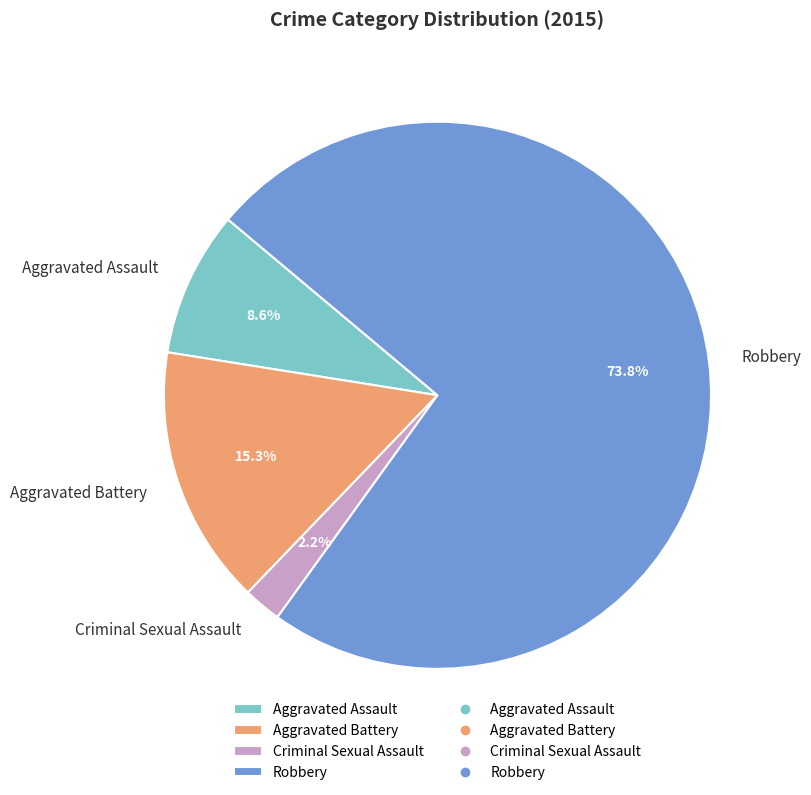

What percentage is the Robbery slice, to the nearest percent?

74%